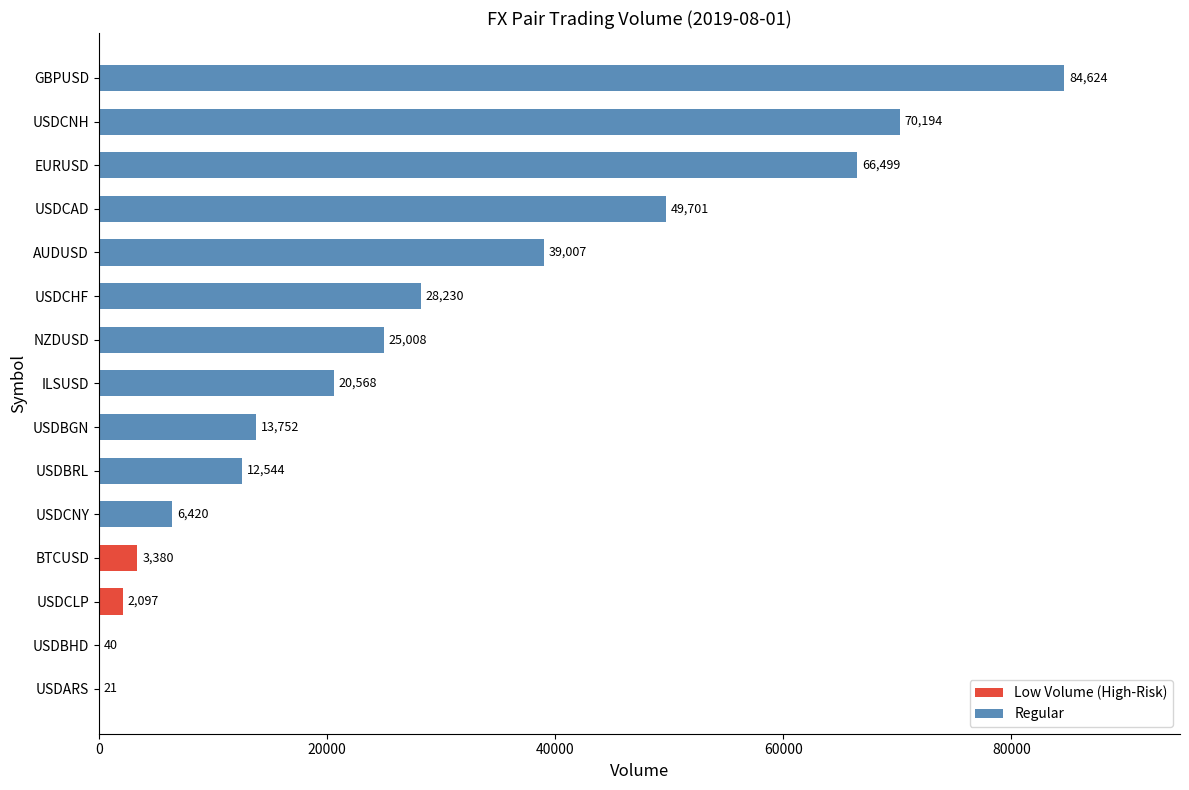

Which label corresponds to the largest value in the chart?

GBPUSD